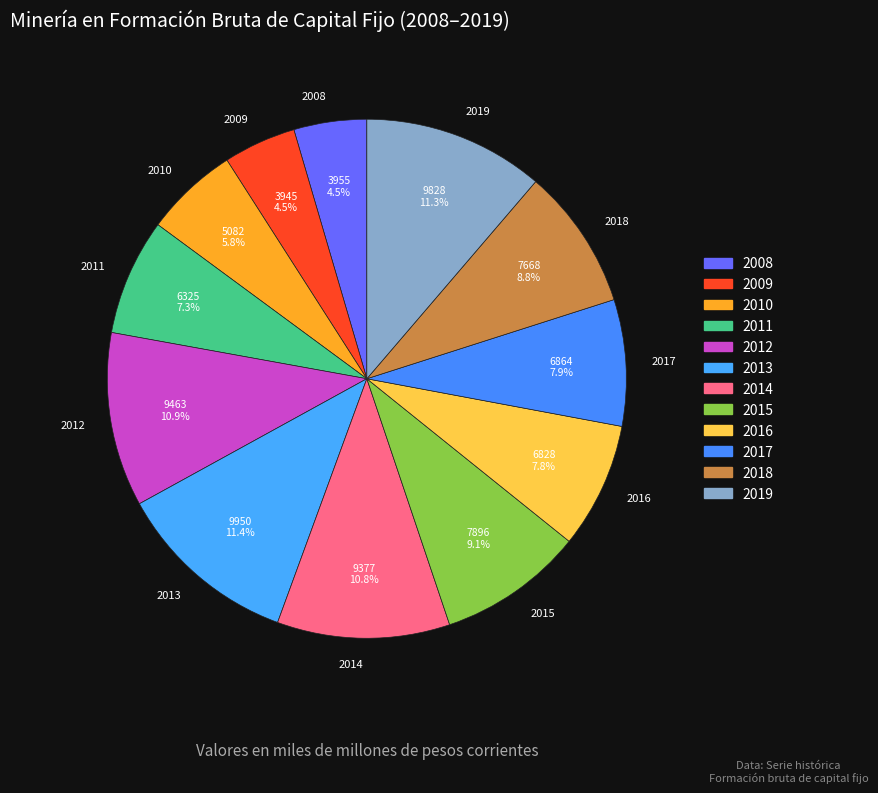

To the nearest percent, what is the difference between the 2008 and 2011 slice percentages?

3%